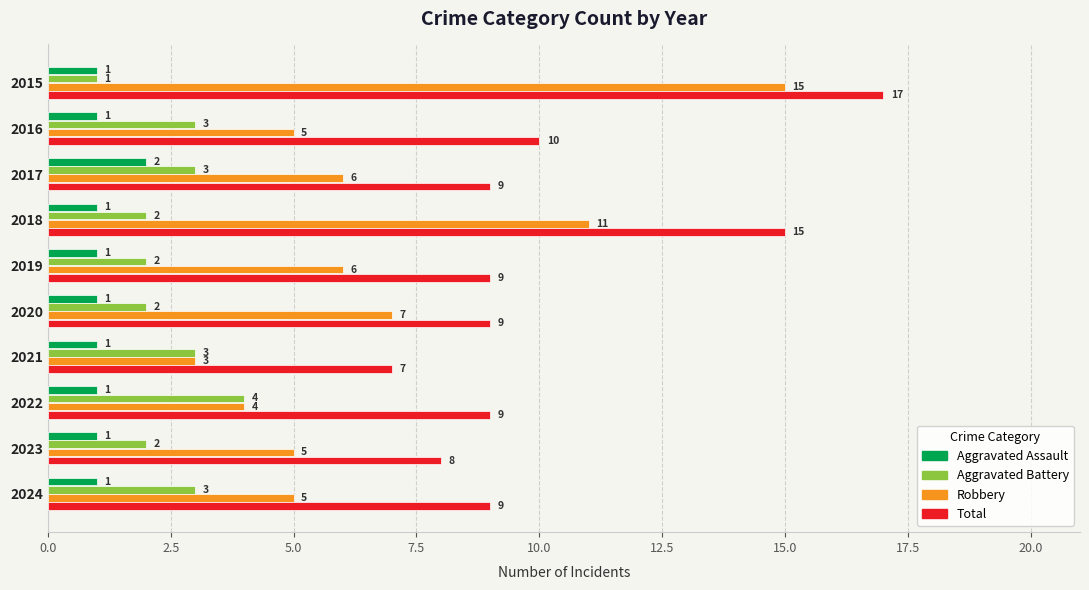

Rank the series by their average value, from highest to lowest.

Total, Robbery, Aggravated Battery, Aggravated Assault